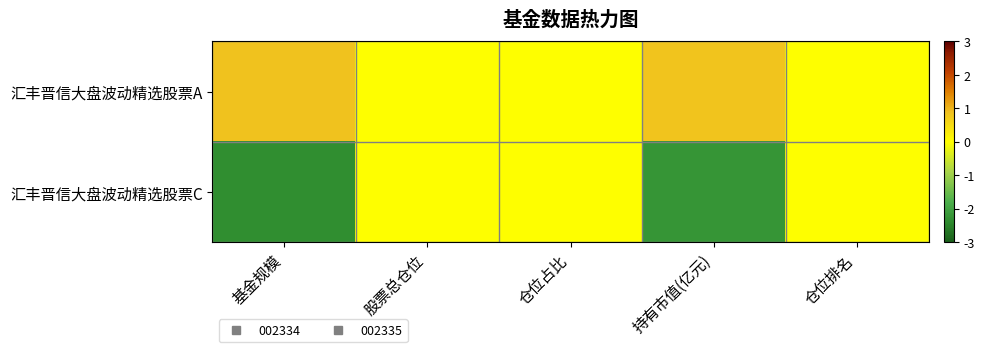

List the series in order of their peak value, lowest first.

汇丰晋信大盘波动精选股票C, 汇丰晋信大盘波动精选股票A